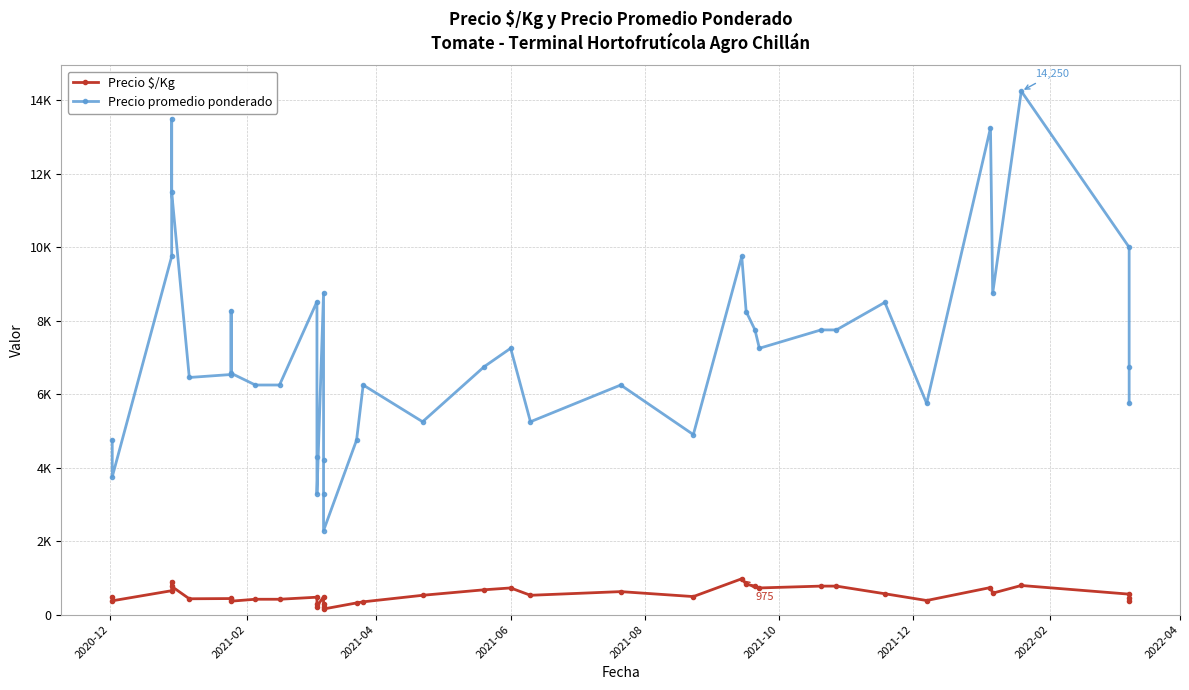

What is the average value of the Precio $/Kg series?

533